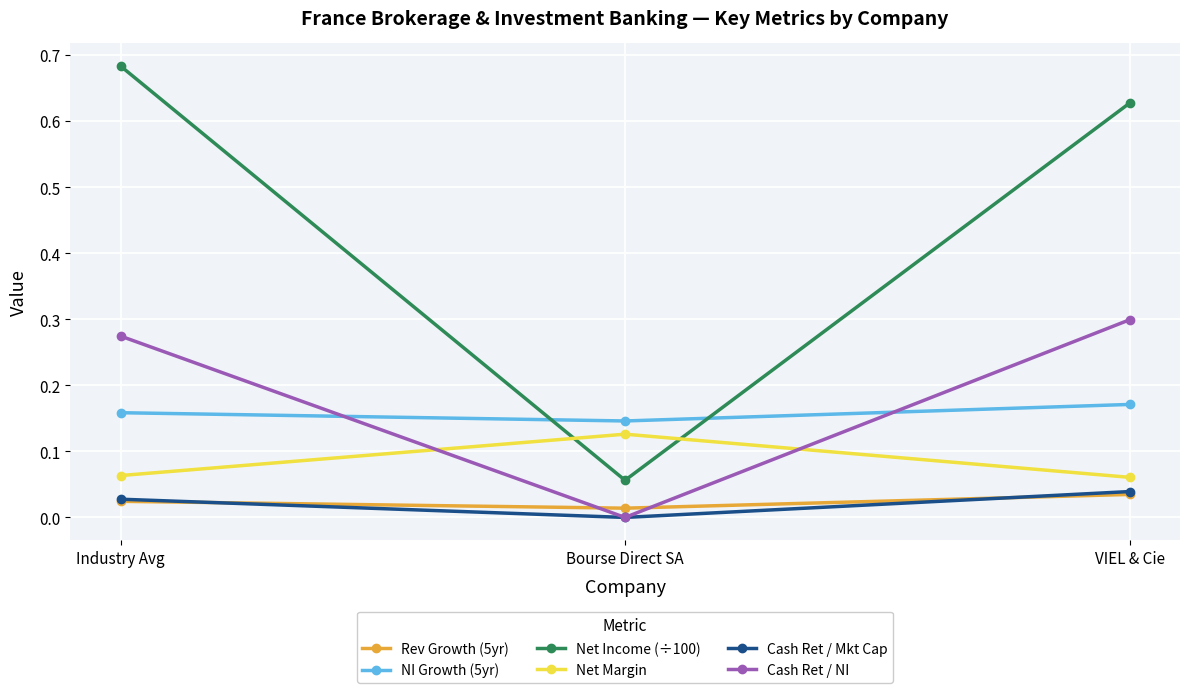

The Rev Growth (5yr) series shows 0.0 at Bourse Direct SA. True or false?

True